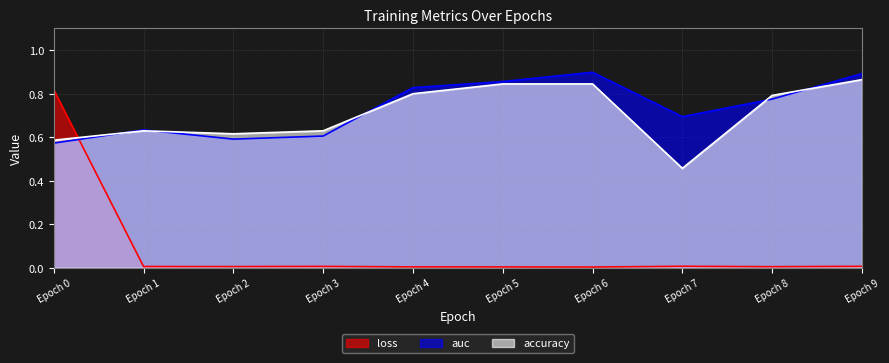

Is the value of auc at Epoch 8 greater than the value of accuracy at Epoch 0?

Yes